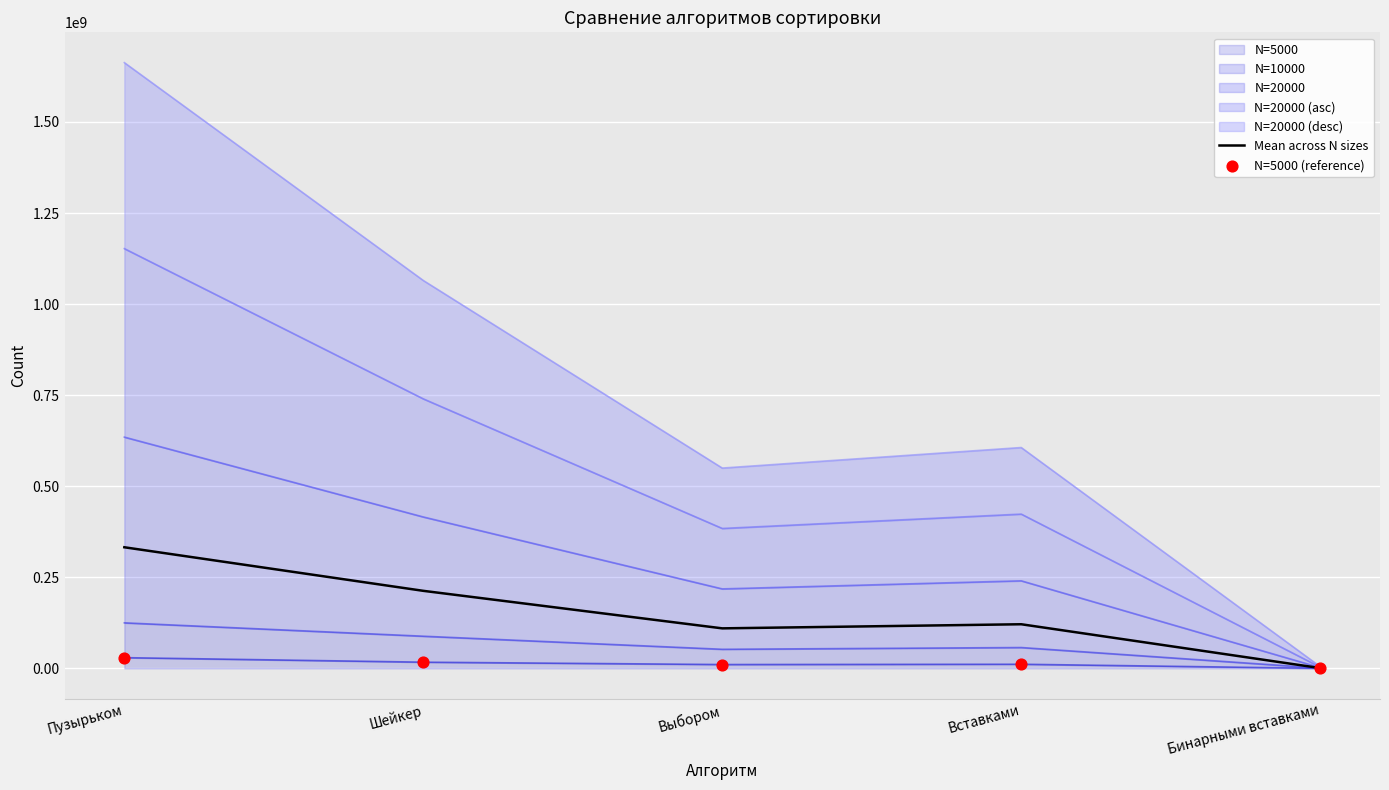

Which series has the largest total across all categories?

Mean across N sizes